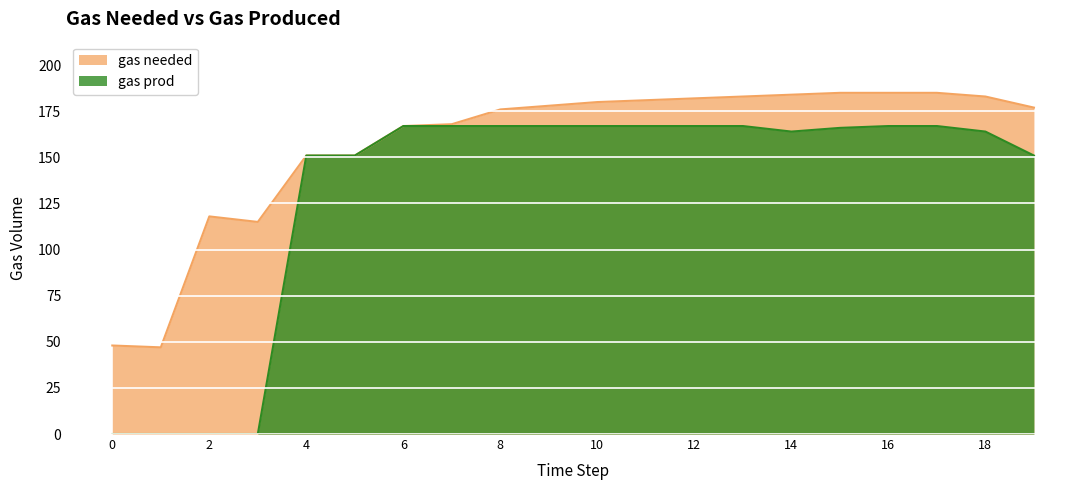

What is the highest value of the gas prod series?

167